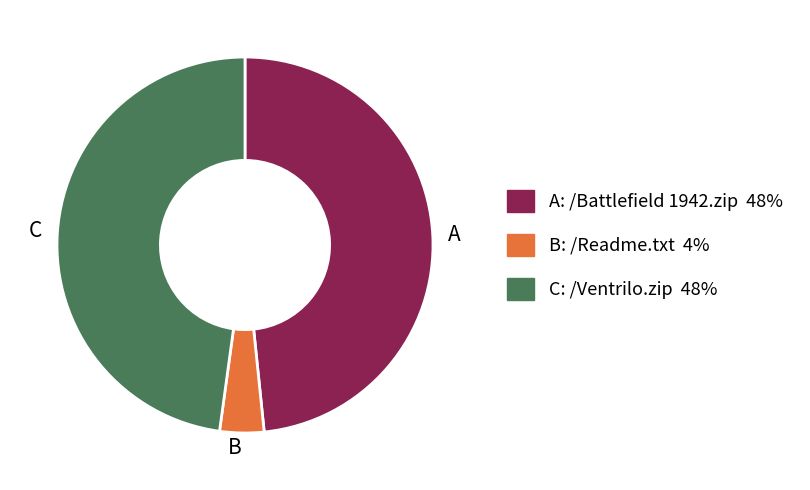

Is there a majority slice in this chart?

No